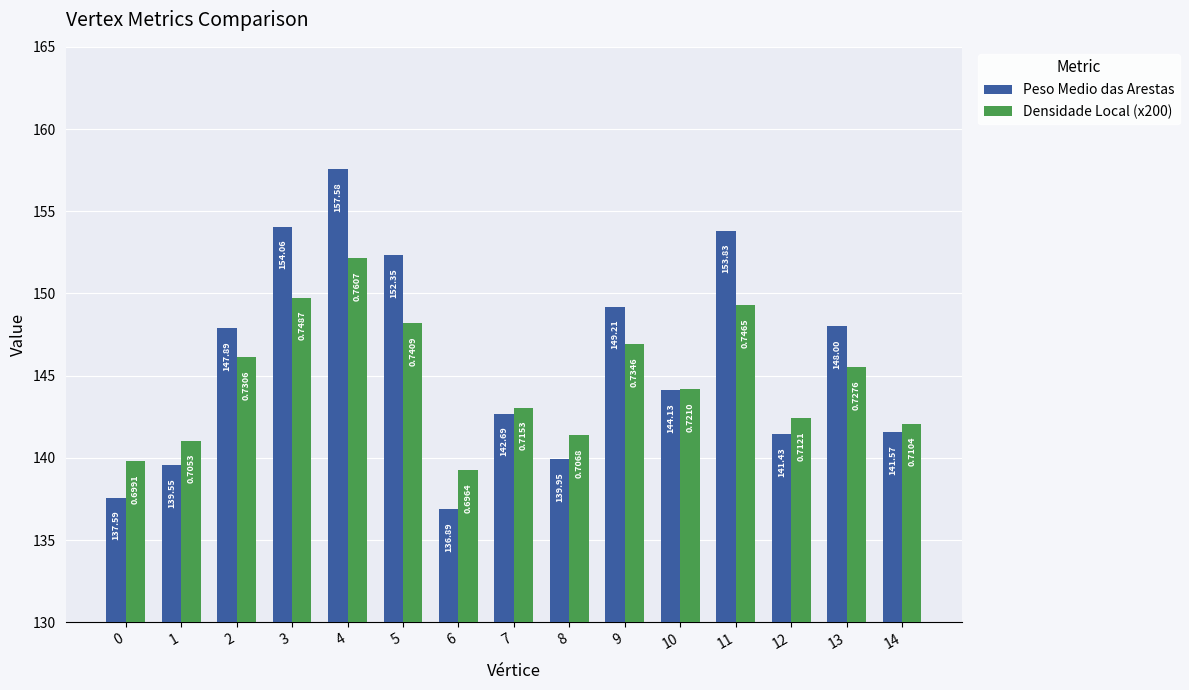

What is the difference between the highest and lowest values at 5?

4.2